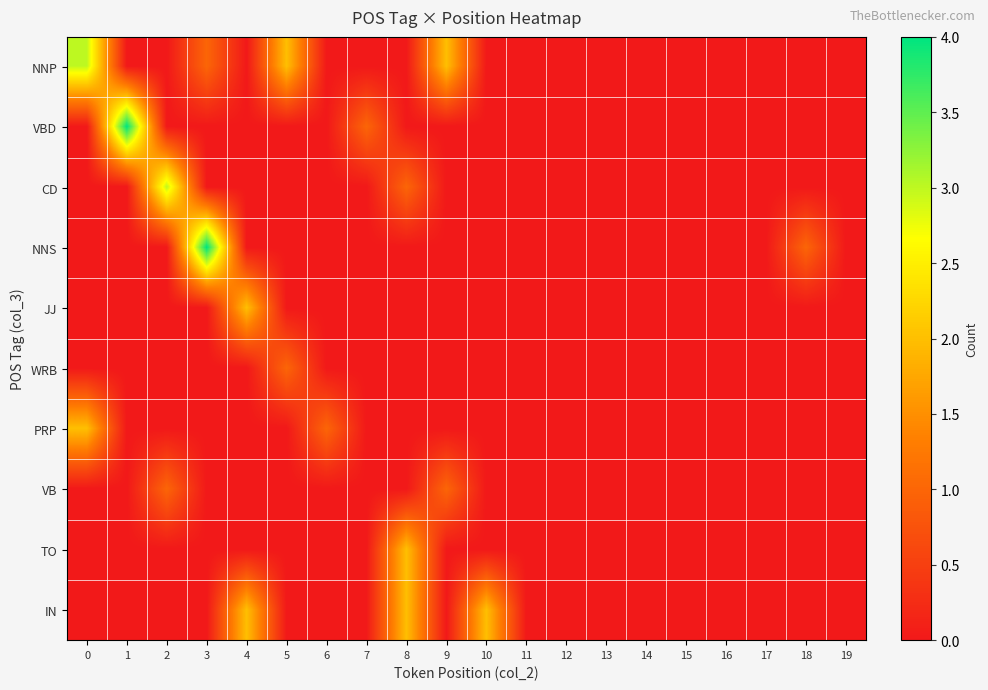

How many categories are shown in the chart?

20